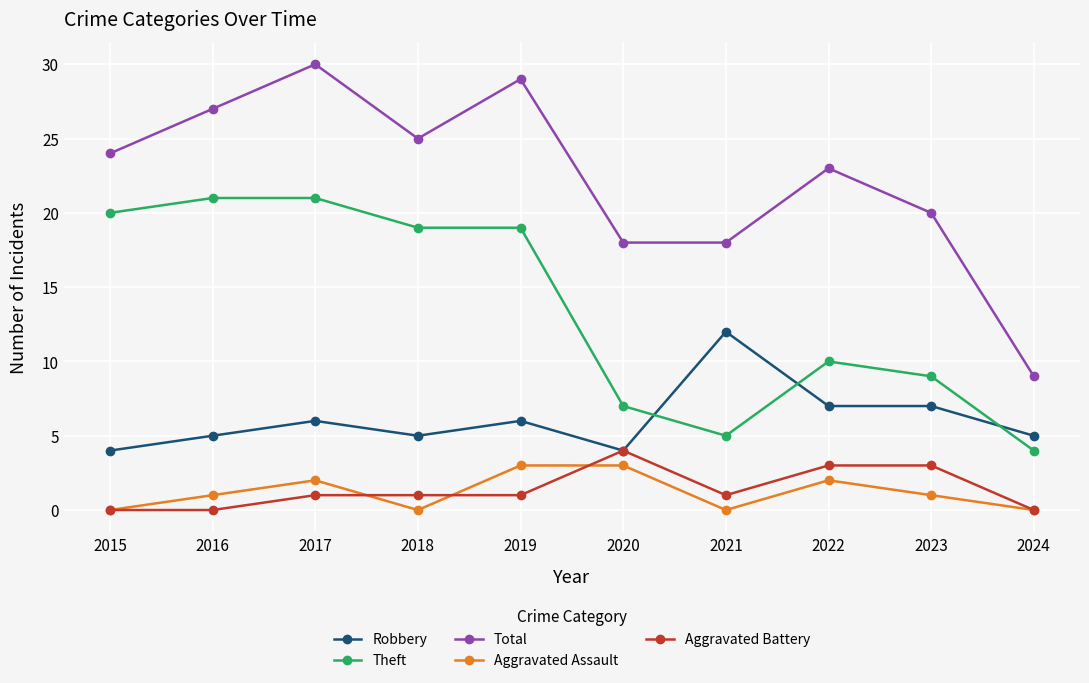

List the series in order of their peak value, highest first.

Total, Theft, Robbery, Aggravated Battery, Aggravated Assault